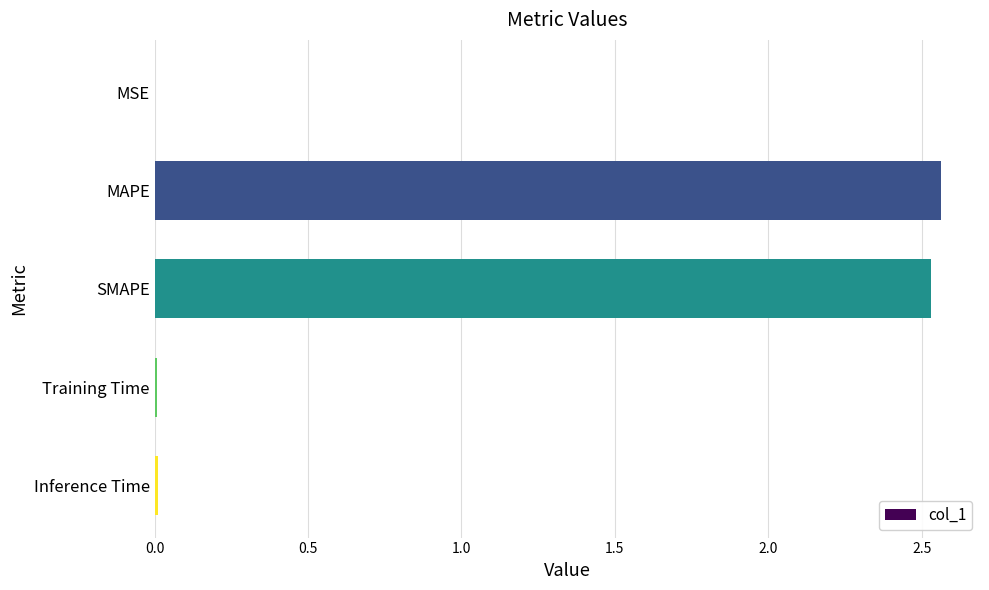

The value at Inference Time is 0.0. True or false?

True